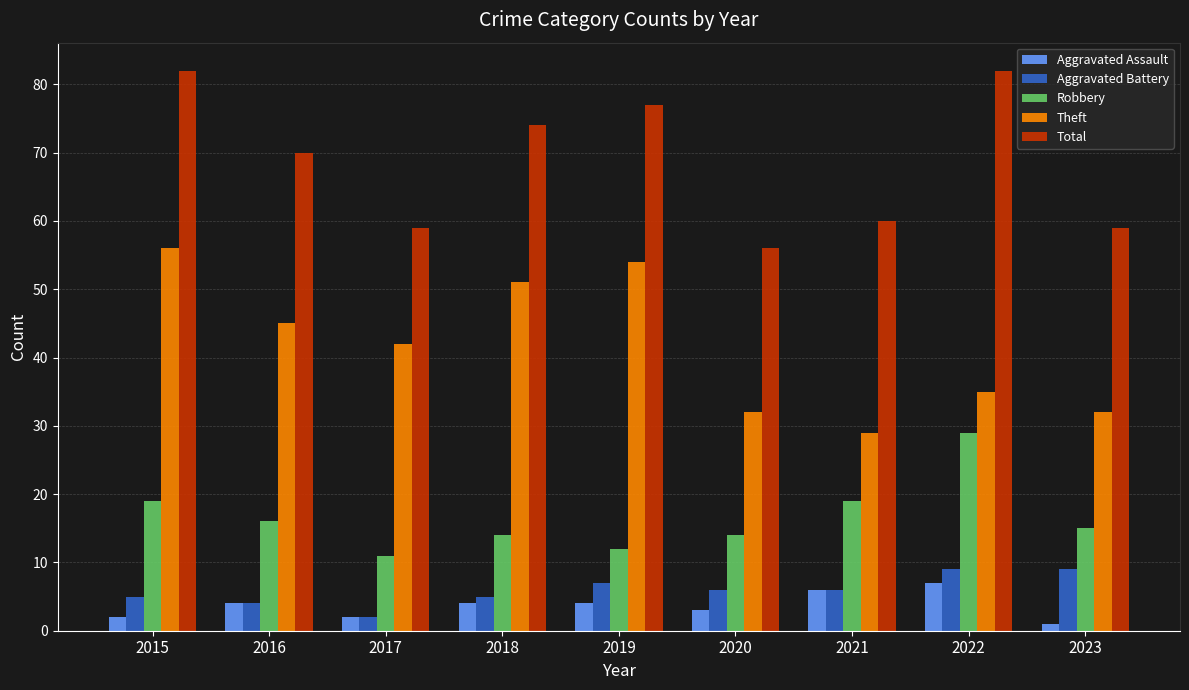

What is the total value across all series at 2018?

148